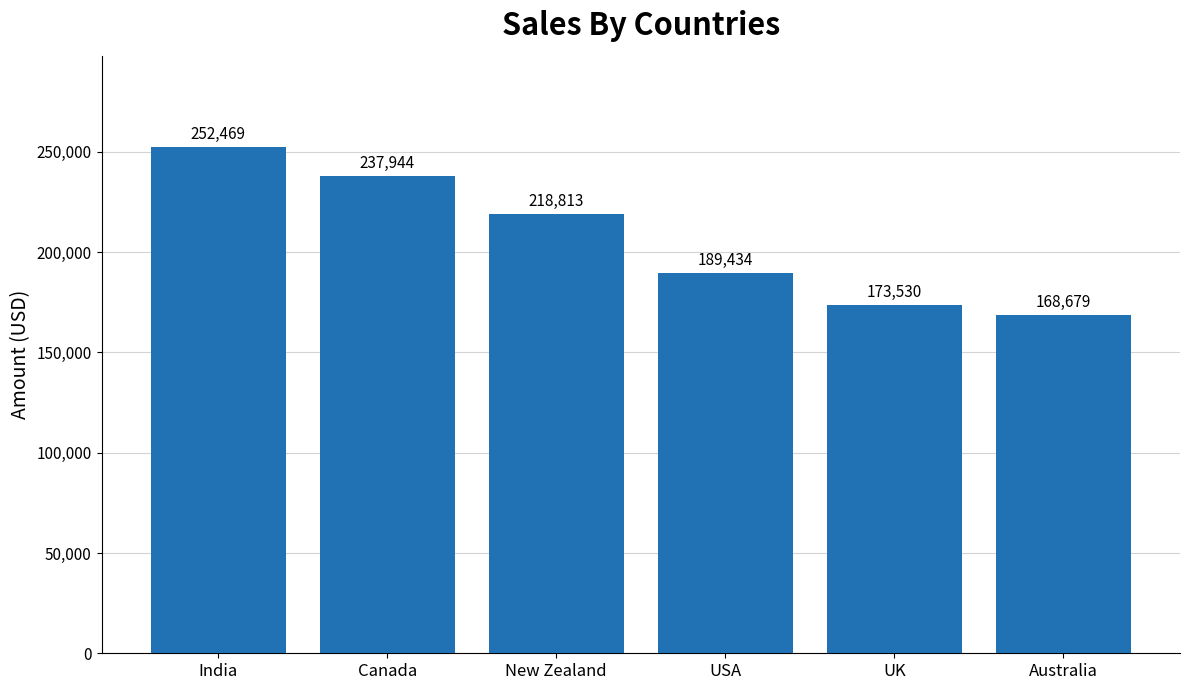

What is the change in value from USA to Australia?

-20755